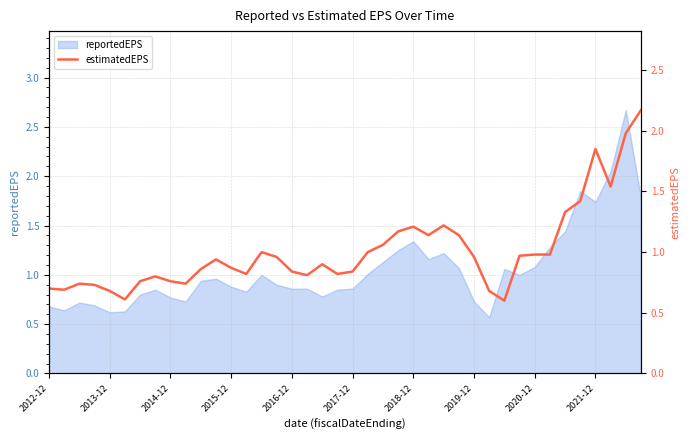

What is the maximum value for reportedEPS?

2.7